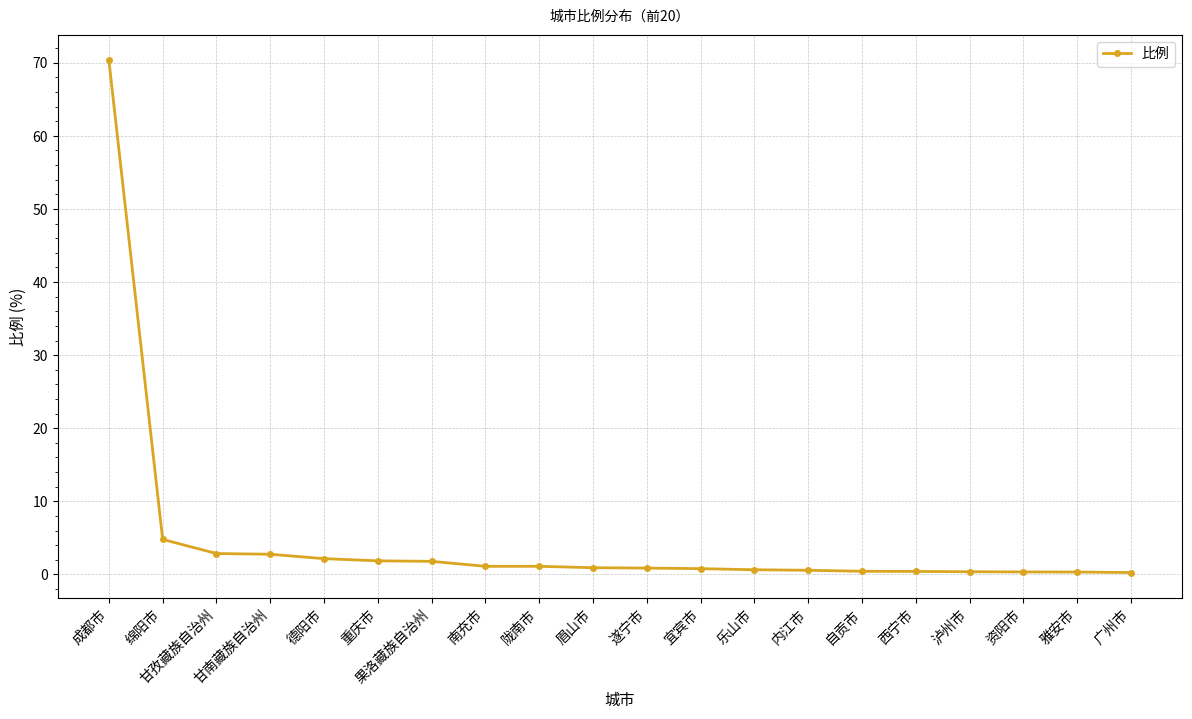

At which label is the value closest to 35?

绵阳市